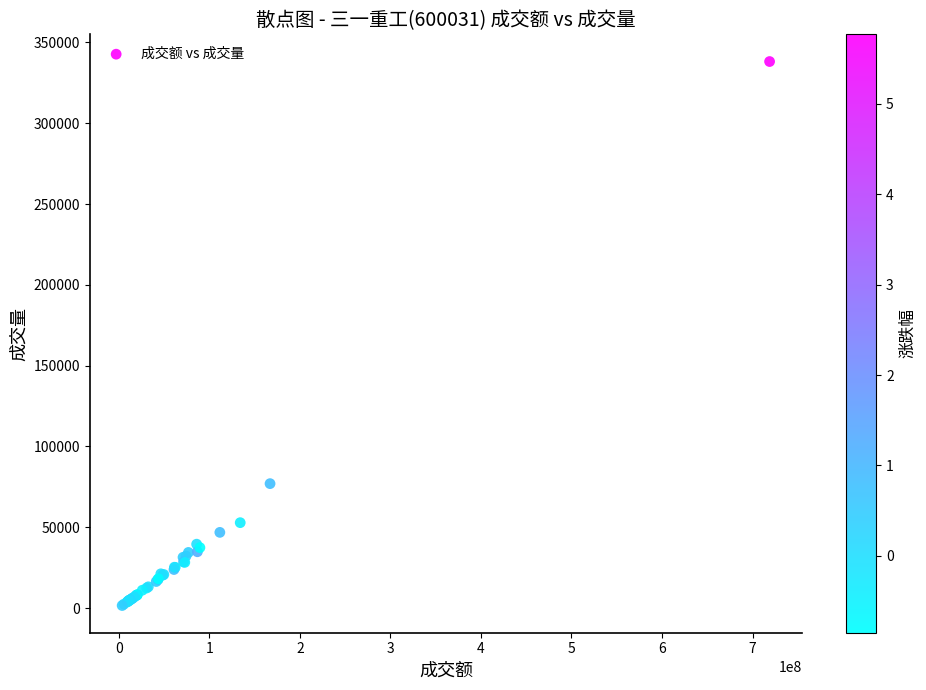

What Y value in the scatter plot is closest to 169860?

76975